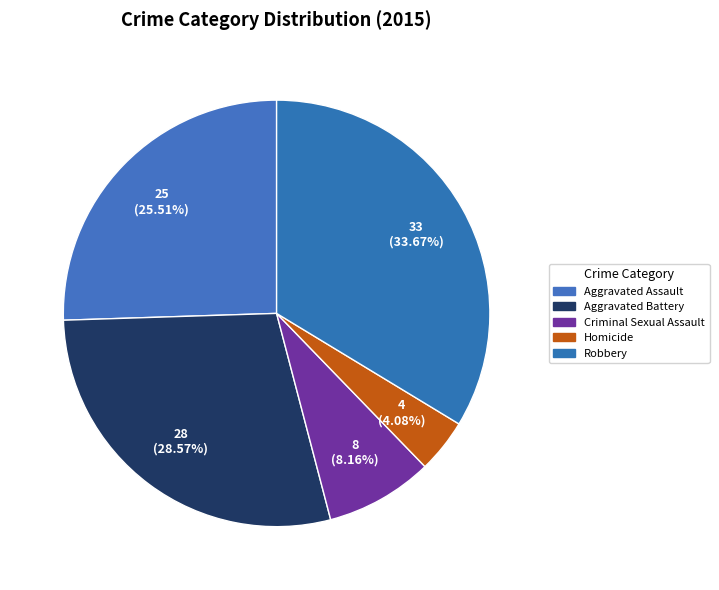

Rank the categories by value from lowest to highest.

Homicide, Criminal Sexual Assault, Aggravated Assault, Aggravated Battery, Robbery